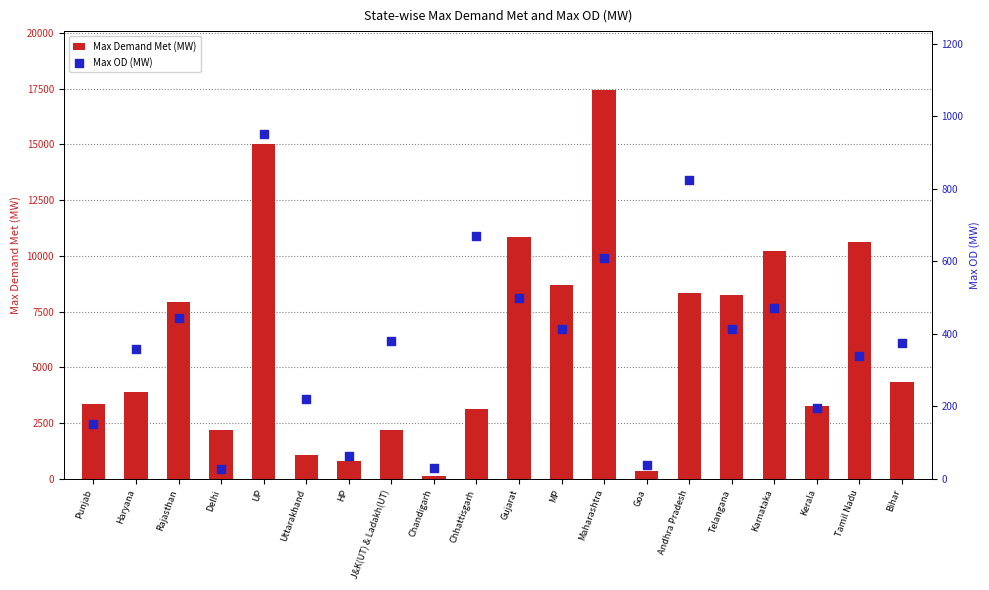

At which category is the sum across all series the highest?

Maharashtra